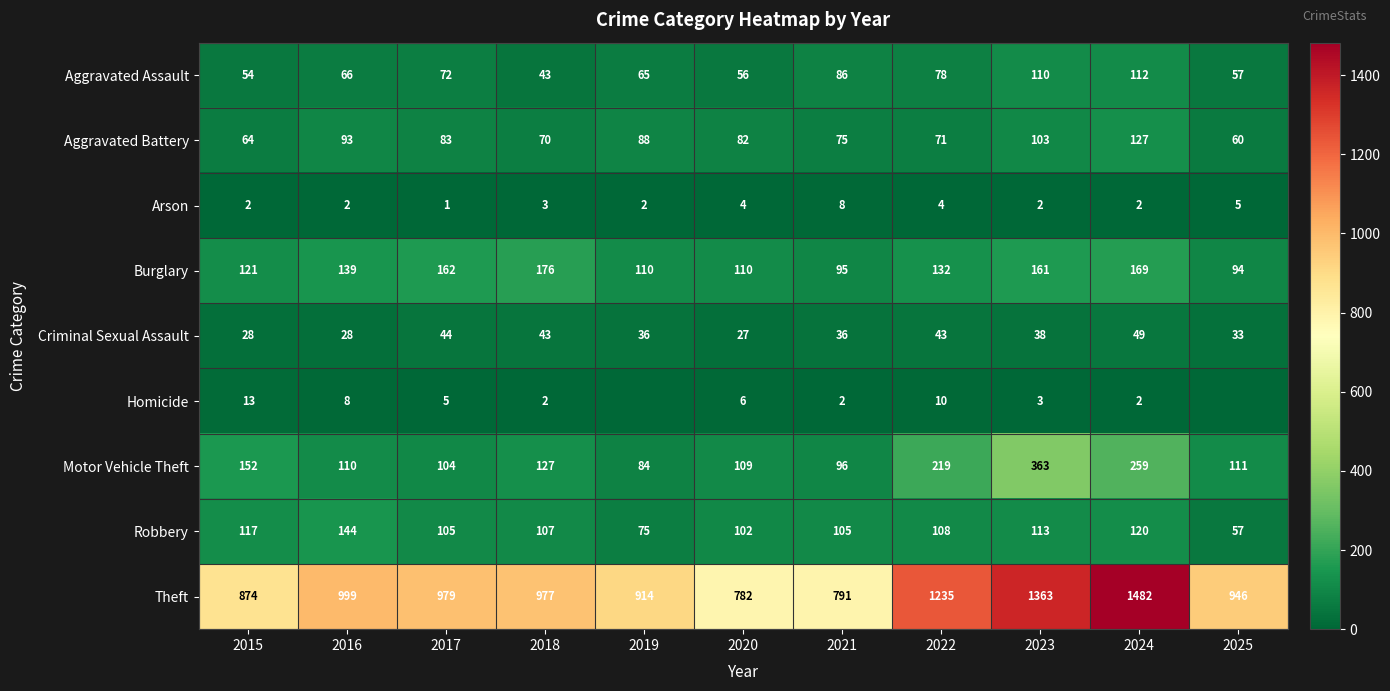

Count the Arson values in the range 2 to 4.

8